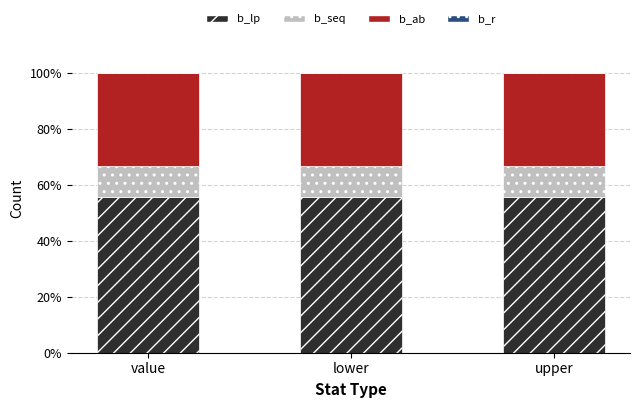

How many bars are there in total?

3